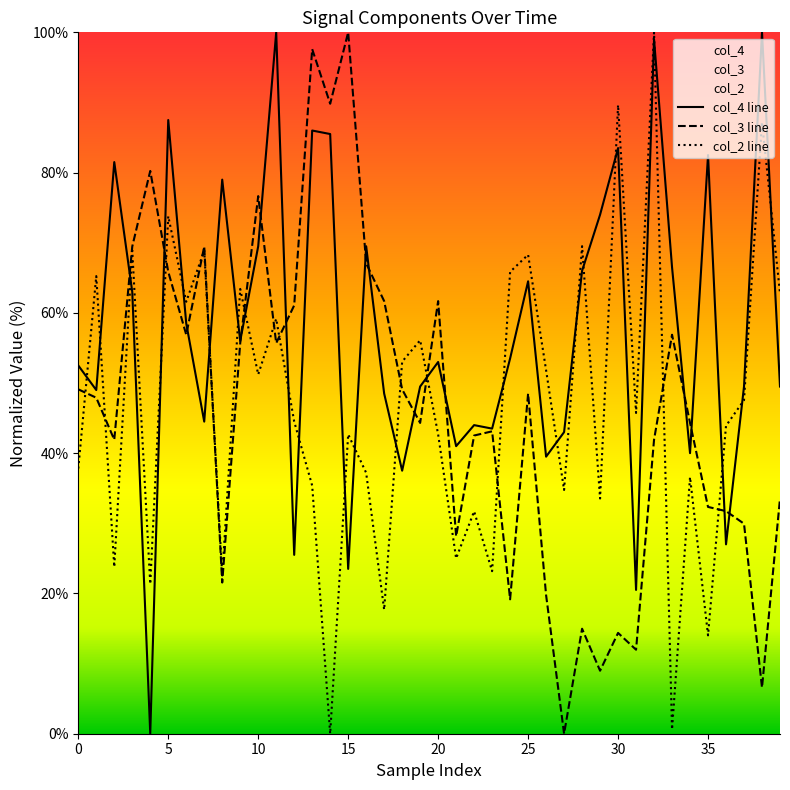

What is the maximum value for col_2 line?

100.0